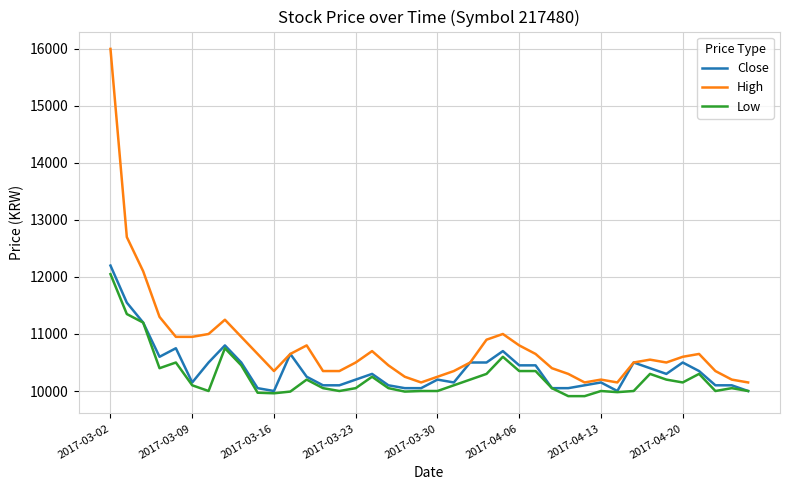

What is the minimum value shown in the chart?

9910